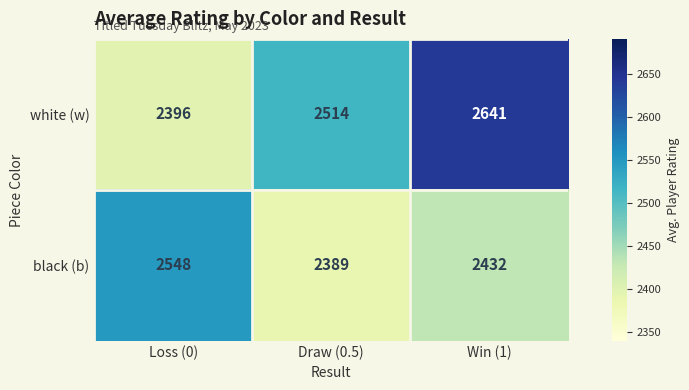

List the series in order of their overall mean, lowest first.

black (b), white (w)